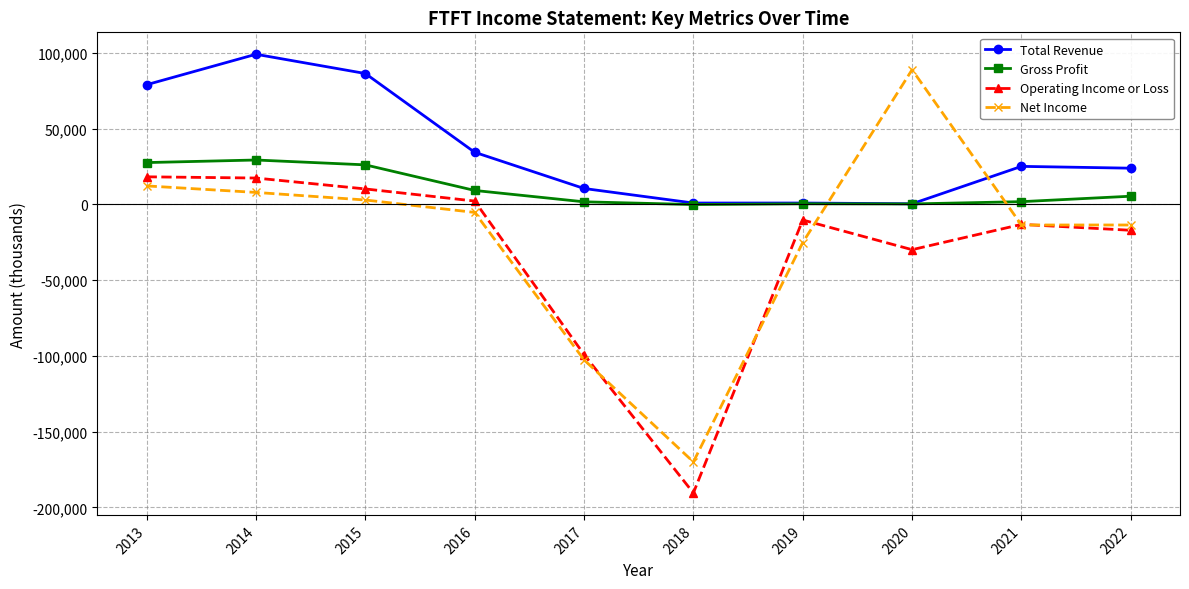

What is the maximum value shown in the chart?

99100